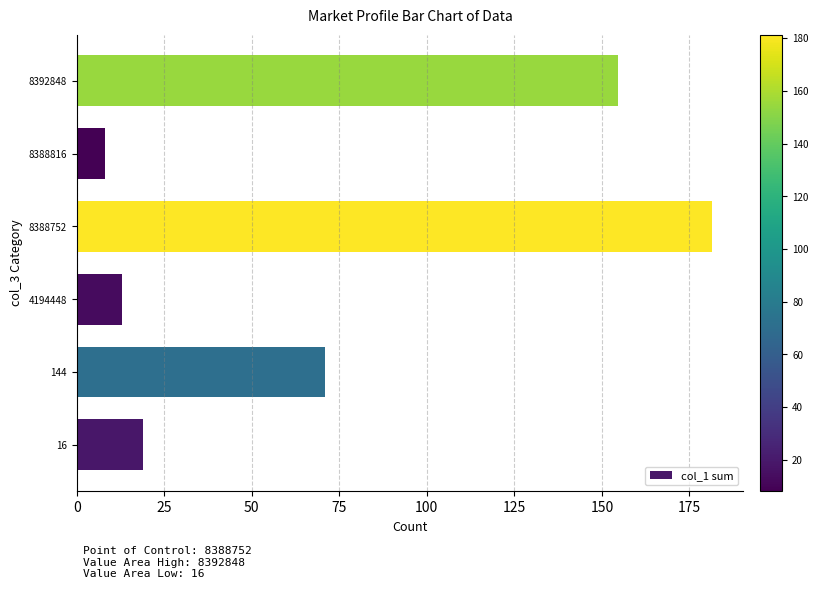

Reading bottom to top, transcribe all the data shown in this chart.

16=18.8	144=70.9	4194448=12.9	8388752=181.4	8388816=8.1	8392848=154.7